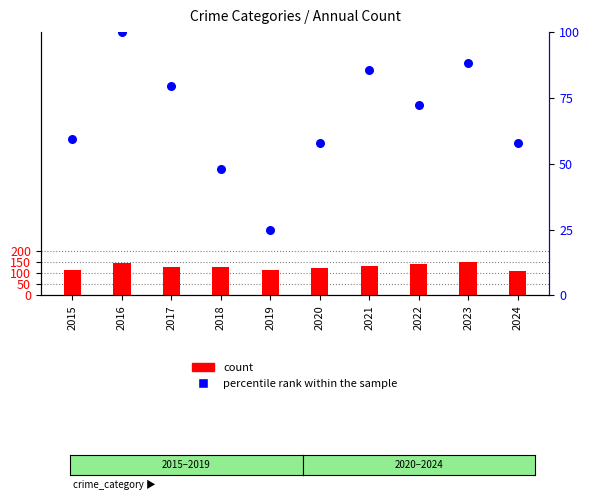

Which series has the largest total across all categories?

count